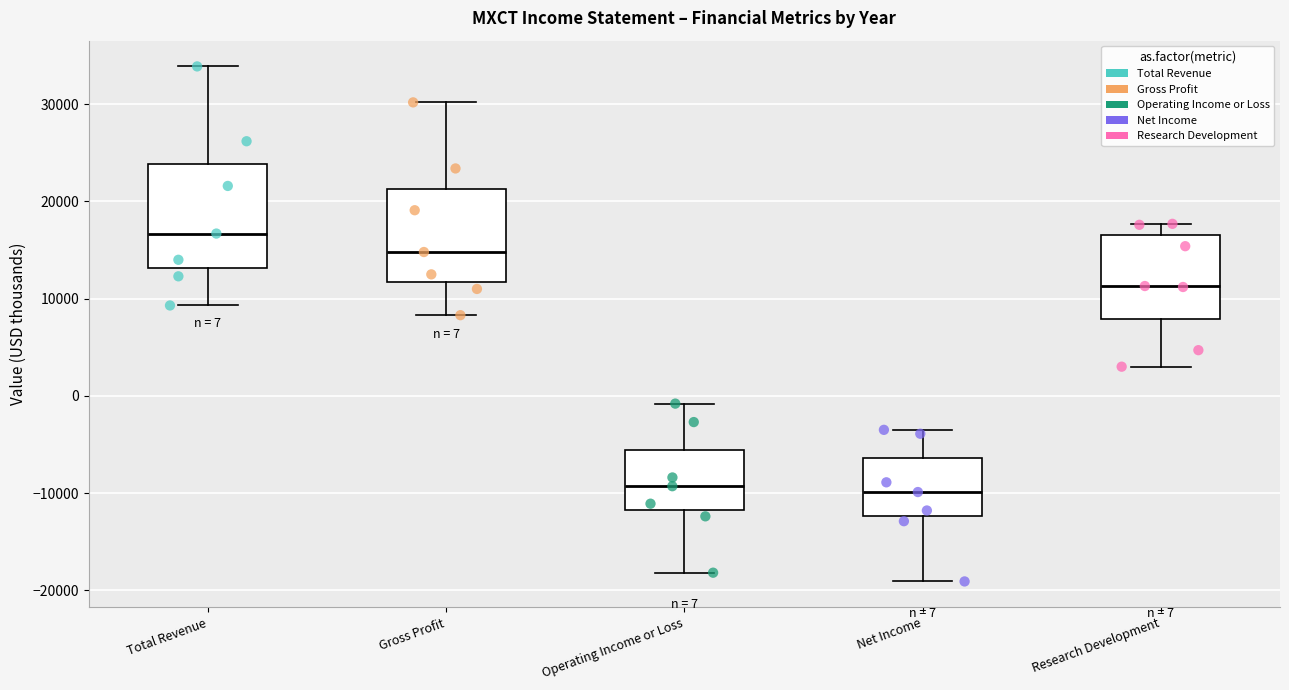

Which box is the tallest, from its lower edge to its upper edge?

Total Revenue